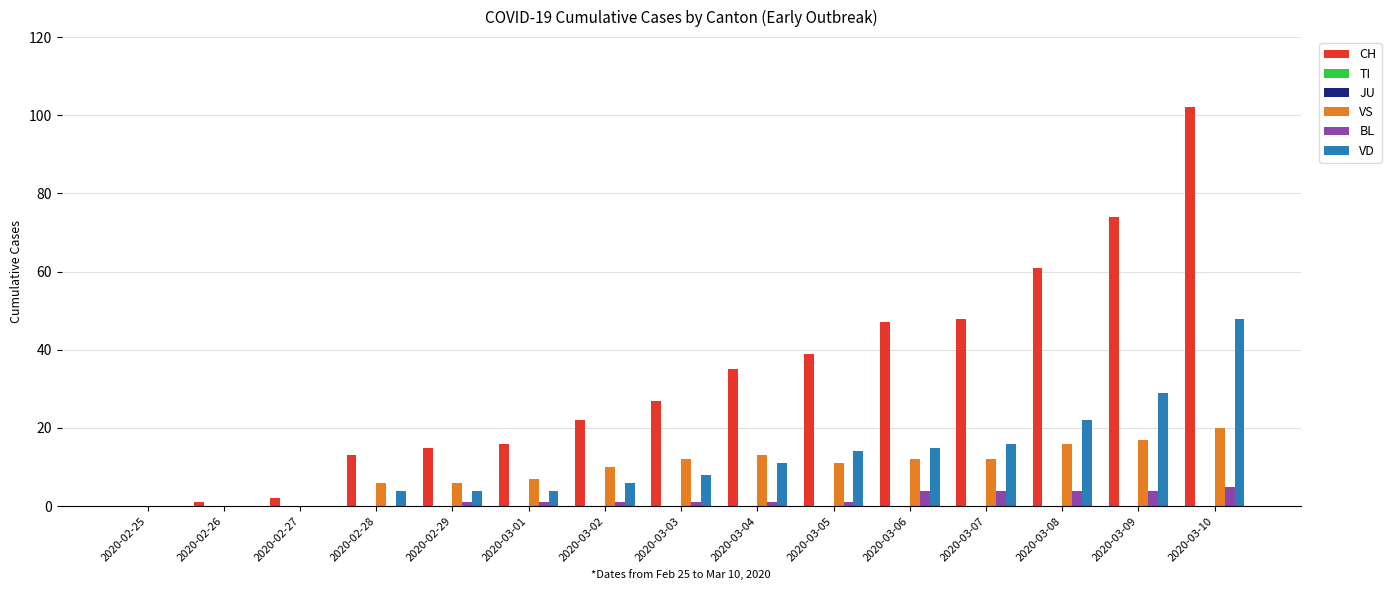

List the labels in order of VS value, largest first.

2020-03-10, 2020-03-09, 2020-03-08, 2020-03-04, 2020-03-03, 2020-03-06, 2020-03-07, 2020-03-05, 2020-03-02, 2020-03-01, 2020-02-28, 2020-02-29, 2020-02-25, 2020-02-26, 2020-02-27